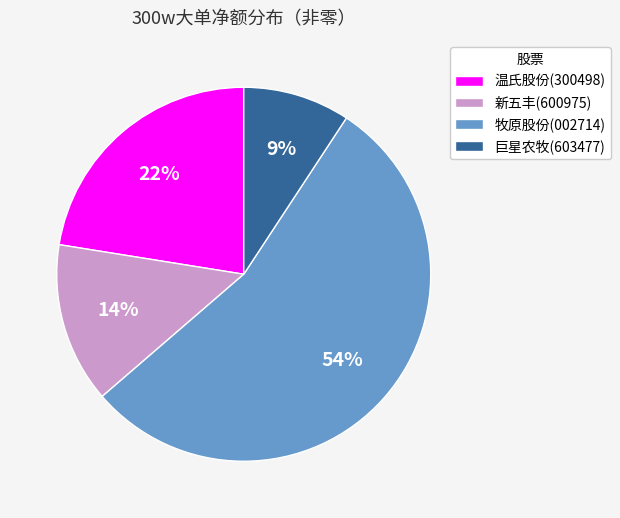

Is 温氏股份(300498) the majority of the pie?

No